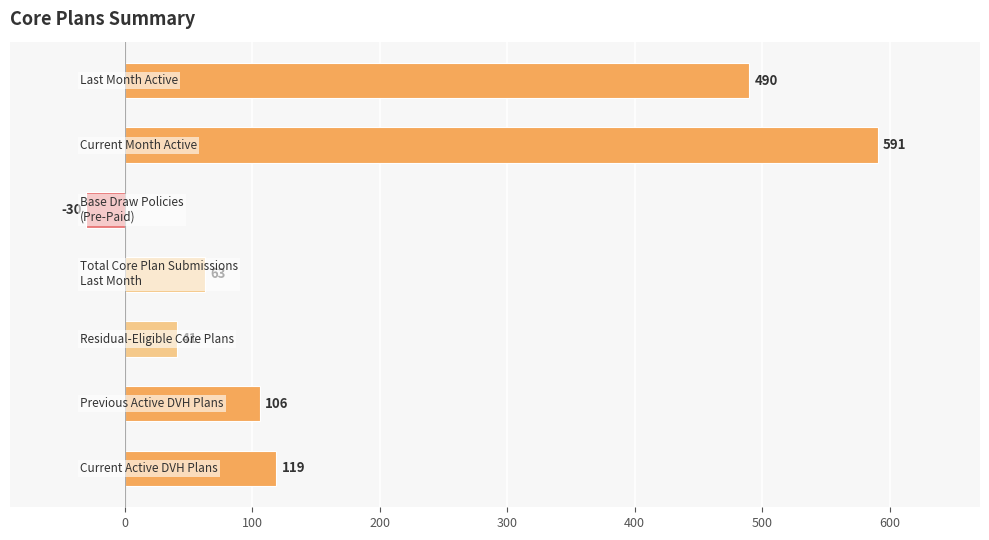

Reading bottom to top, extract all data points from this chart.

119	106	41	63	-30	591	490